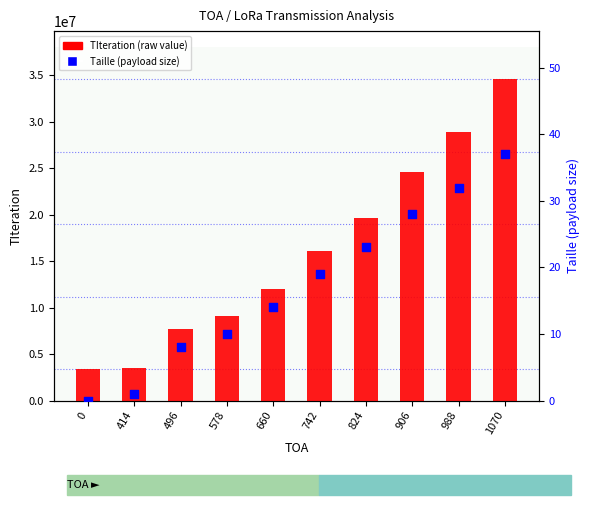

Which series has the largest total across all categories?

TIteration